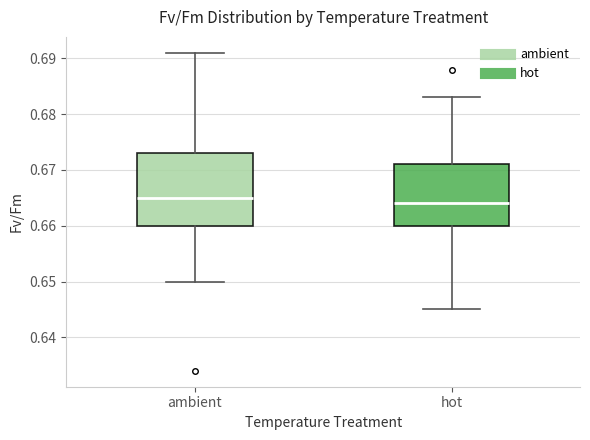

Which box is the tallest, from its lower edge to its upper edge?

ambient